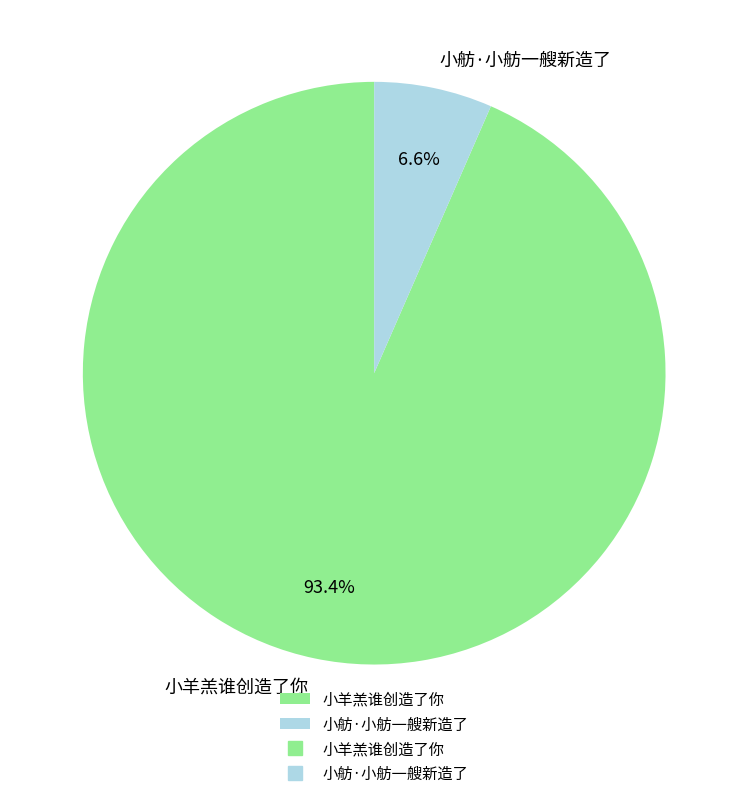

What is the ratio of the value at 小舫·小舫一艘新造了 to the value at 小羊羔谁创造了你?

0.1